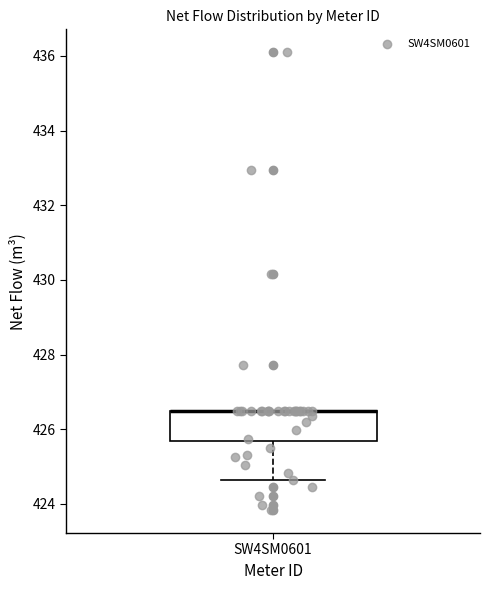

Read this box plot against the y-axis: the position of the median line, the range covered by the box, and the ends of both whiskers. The values are not printed on the chart, so give them approximately, as read against the axis.

median 426.4 (drawn on the box's upper edge), box 425.6 to 426.4, whiskers 424.6 to 426.4